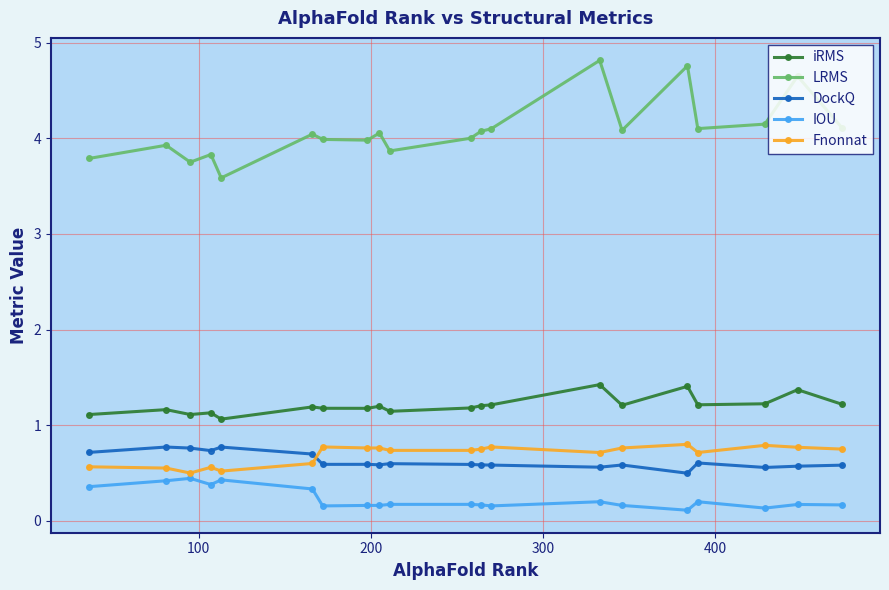

What are all the series names shown in the legend?

iRMS, LRMS, DockQ, IOU, Fnonnat